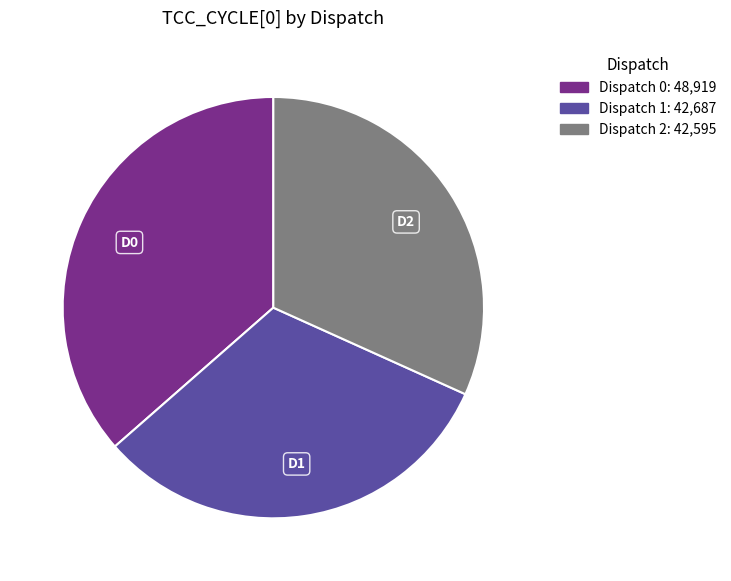

What is the ratio of the value at Dispatch 0 to the value at Dispatch 2?

1.1